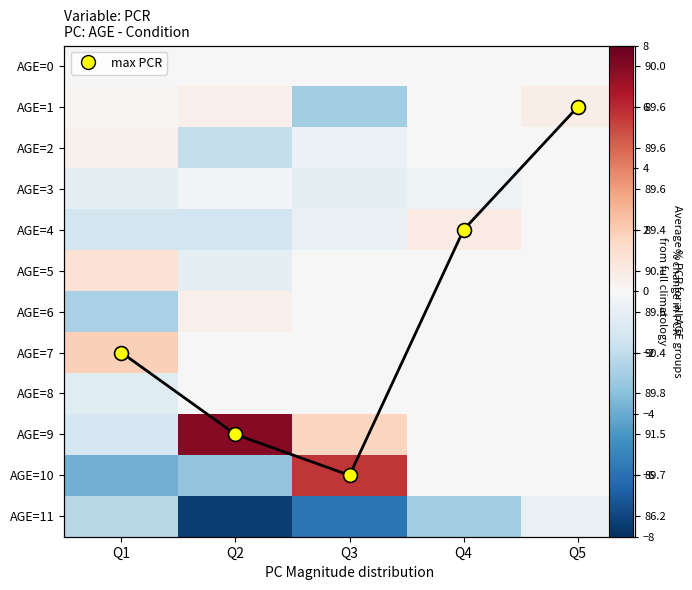

Rank the series by their maximum value, from lowest to highest.

AGE=11, AGE=0, AGE=3, AGE=8, AGE=2, AGE=6, AGE=1, AGE=4, AGE=5, AGE=7, AGE=10, AGE=9